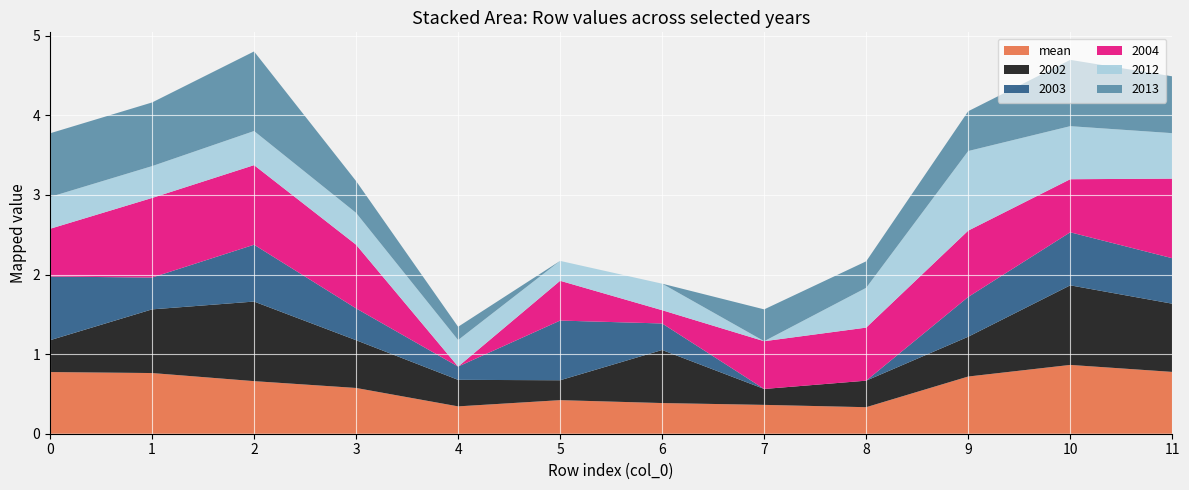

Reading right to left, transcribe all the data shown in this chart.

mean: 0.8	0.9	0.7	0.3	0.4	0.4	0.4	0.3	0.6	0.7	0.8	0.8
2002: 0.9	1.0	0.5	0.3	0.2	0.7	0.2	0.3	0.6	1.0	0.8	0.4
2003: 0.6	0.7	0.5	0.0	0.0	0.3	0.8	0.2	0.4	0.7	0.4	0.8
2004: 1.0	0.7	0.8	0.7	0.6	0.2	0.5	0.0	0.8	1.0	1.0	0.6
2012: 0.6	0.7	1.0	0.5	0.0	0.3	0.2	0.3	0.4	0.4	0.4	0.4
2013: 0.7	0.8	0.5	0.3	0.4	0.0	0.0	0.2	0.4	1.0	0.8	0.8